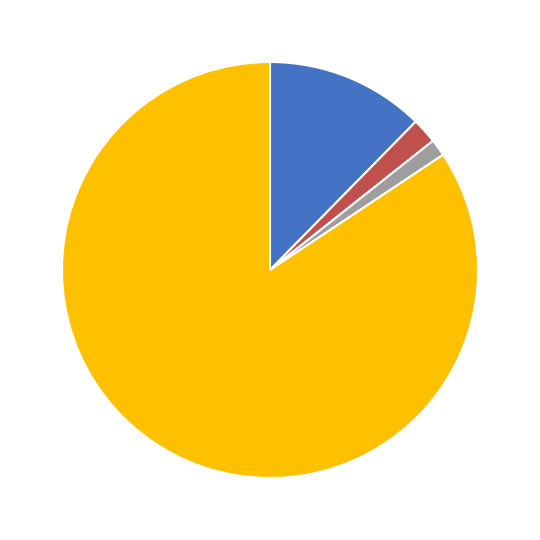

Does any single category account for the majority?

Yes